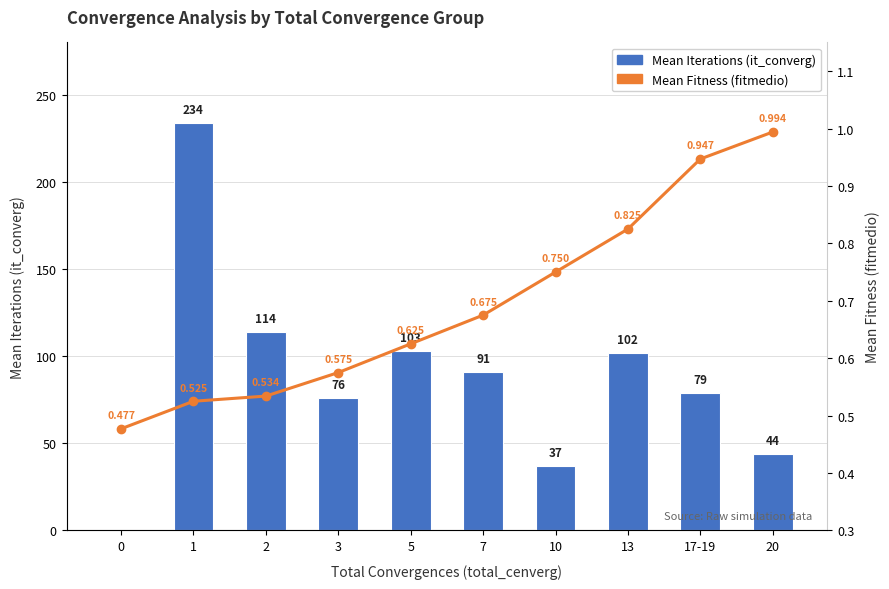

Are the bars grouped side by side (vs. stacked)?

Yes